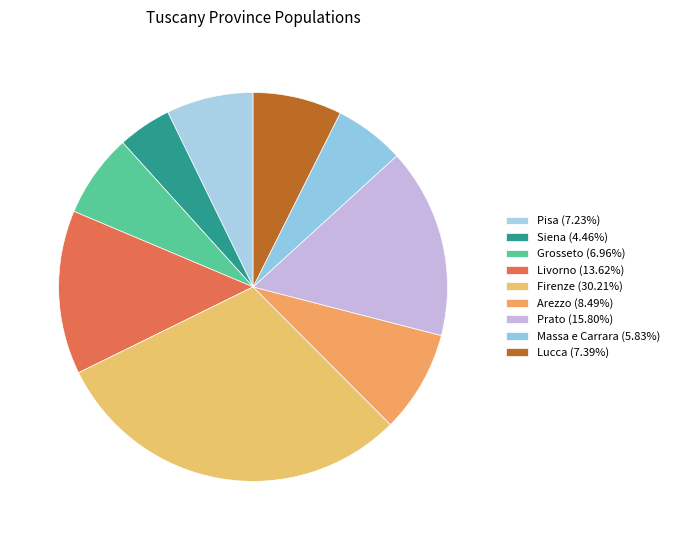

Rank the categories by value from highest to lowest.

Firenze, Prato, Livorno, Arezzo, Lucca, Pisa, Grosseto, Massa e Carrara, Siena